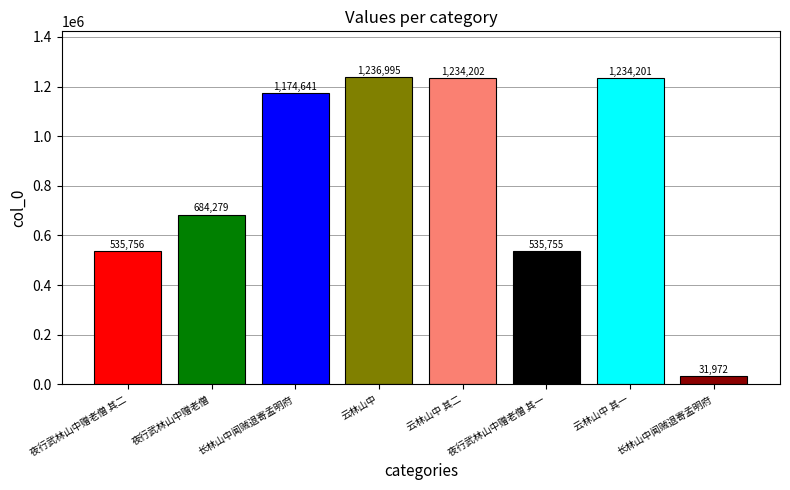

How many series are shown in this chart?

1